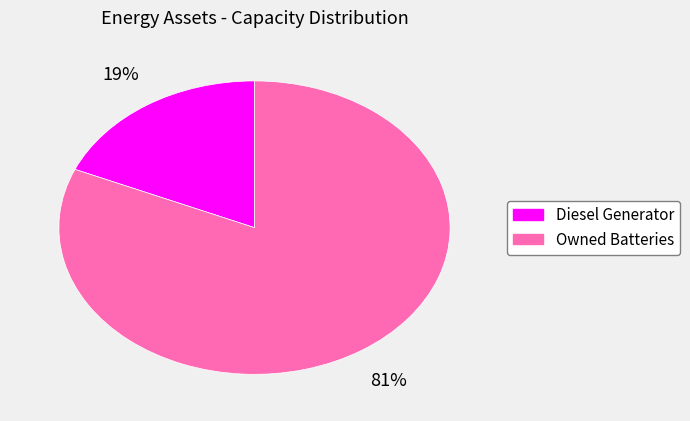

Does any single category account for the majority?

Yes